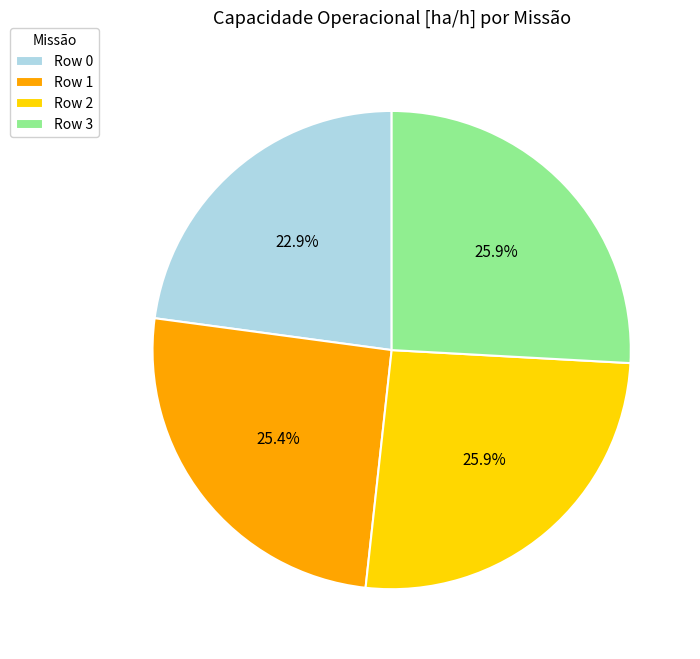

Between Row 3 and Row 0, which is larger?

Row 3